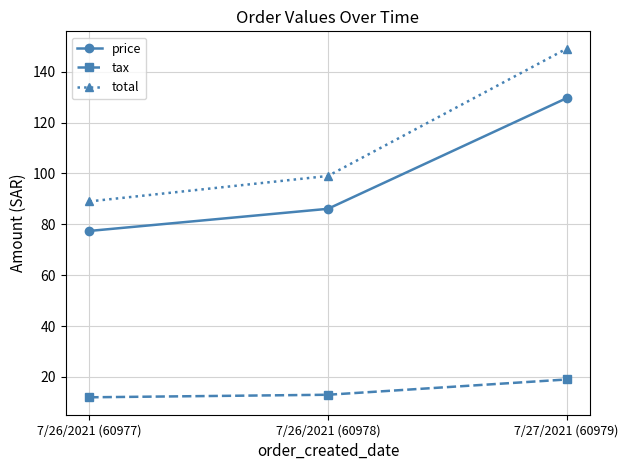

At which label does tax reach its peak?

7/27/2021 (60979)